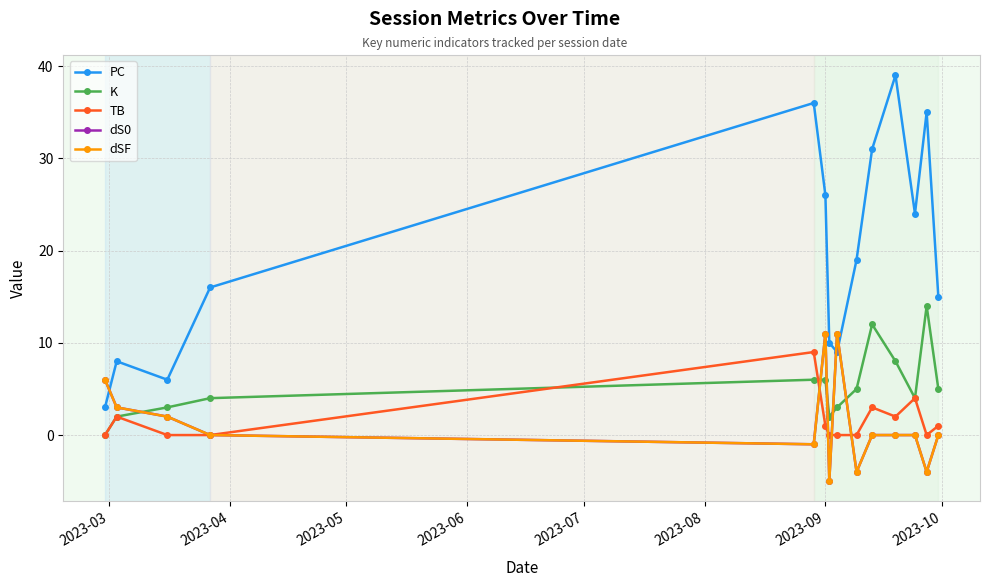

What is the minimum value shown in the chart?

-5